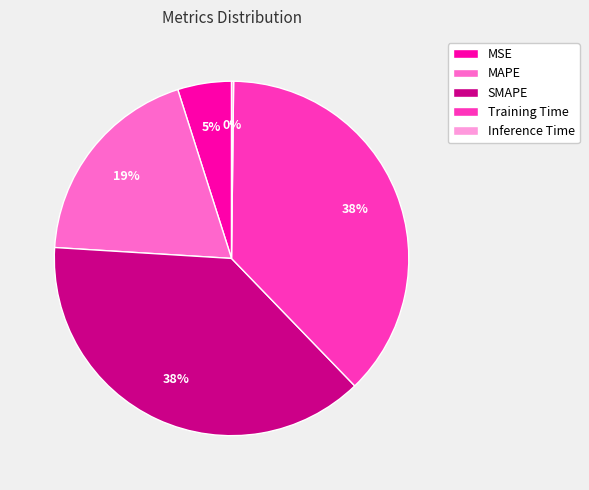

Is there a majority slice in this chart?

No